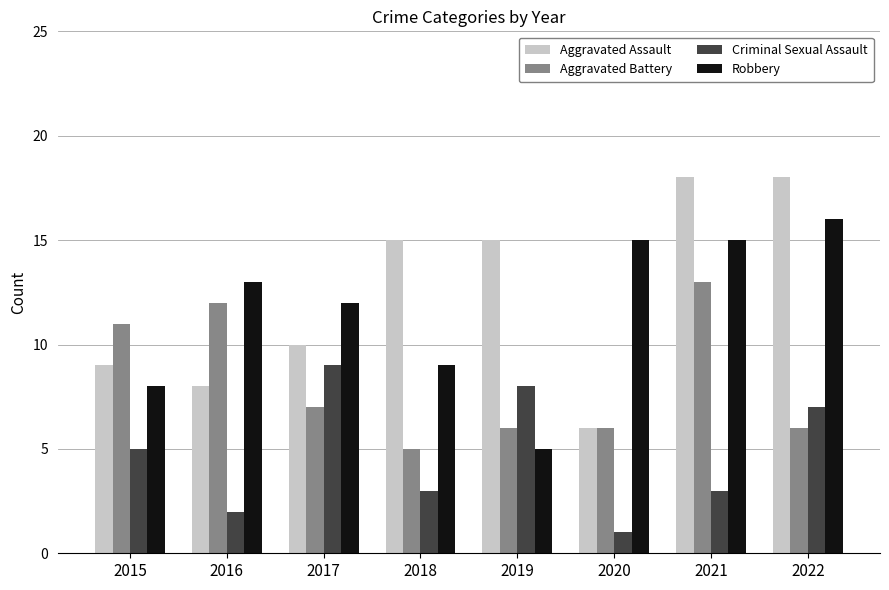

Rank the series by their maximum value, from lowest to highest.

Criminal Sexual Assault, Aggravated Battery, Robbery, Aggravated Assault